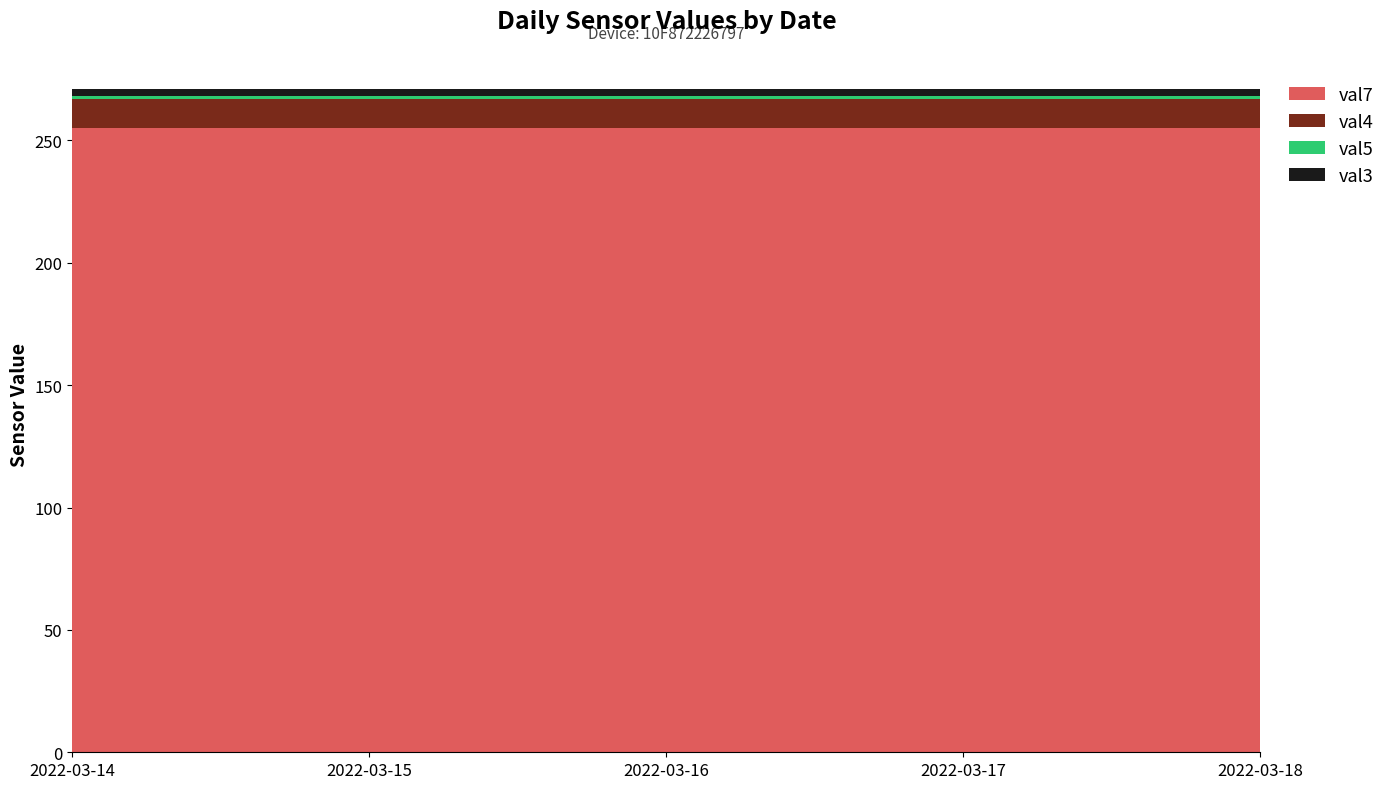

Reading left to right, what are all the values shown in this chart?

val3: 3	3	3	3	3
val4: 12	12	12	12	12
val5: 1	1	1	1	1
val7: 255	255	255	255	255